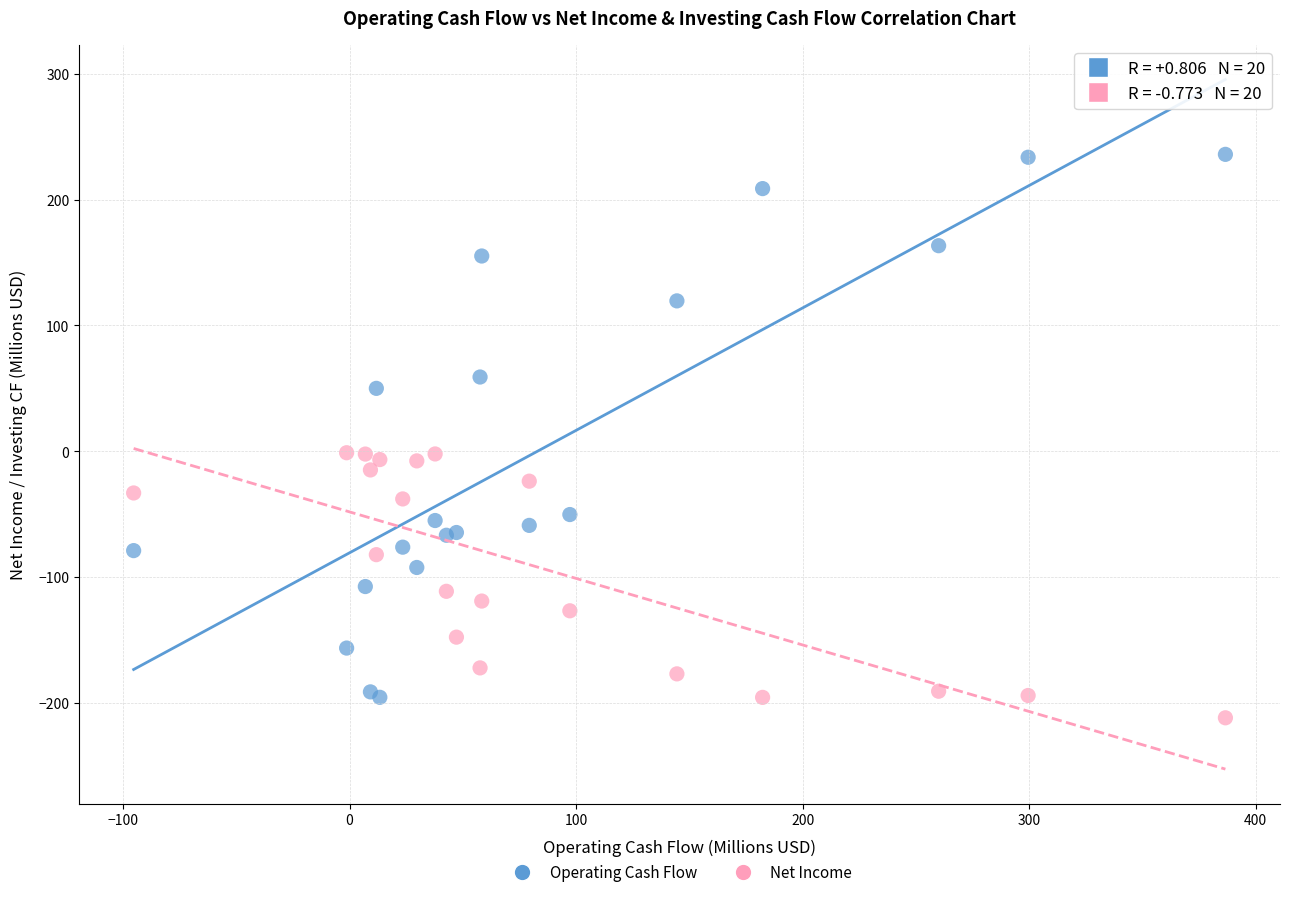

What is the X range (max minus min) for the scatter plot?

482.0